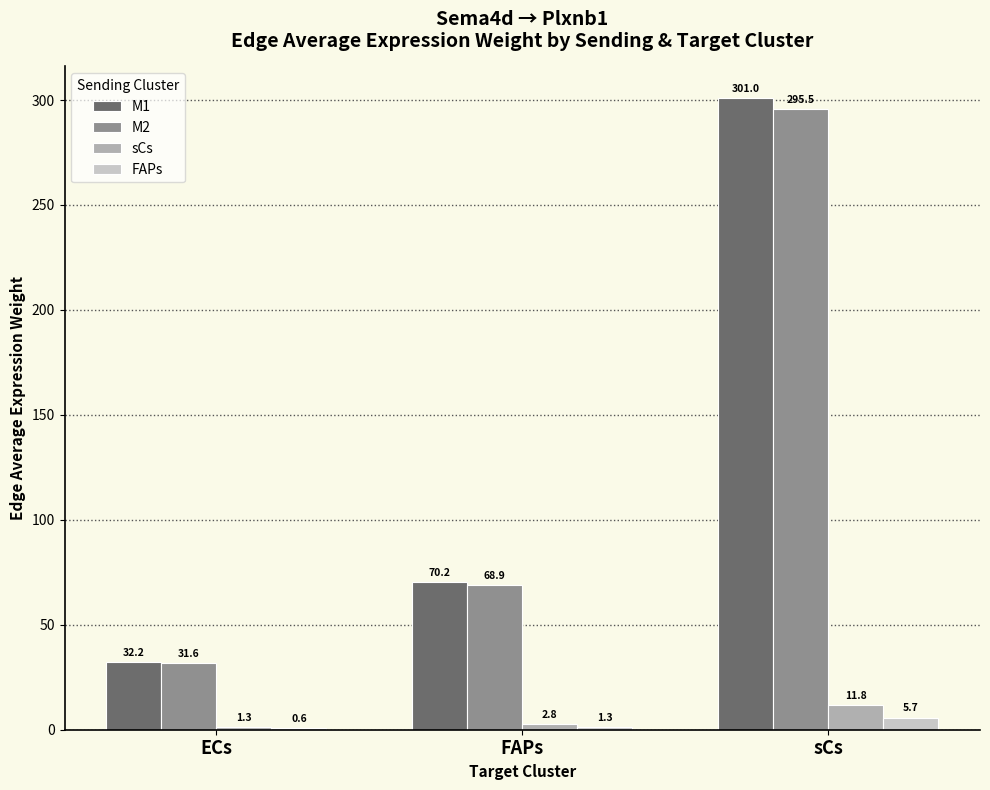

Are the bars grouped side by side (vs. stacked)?

Yes